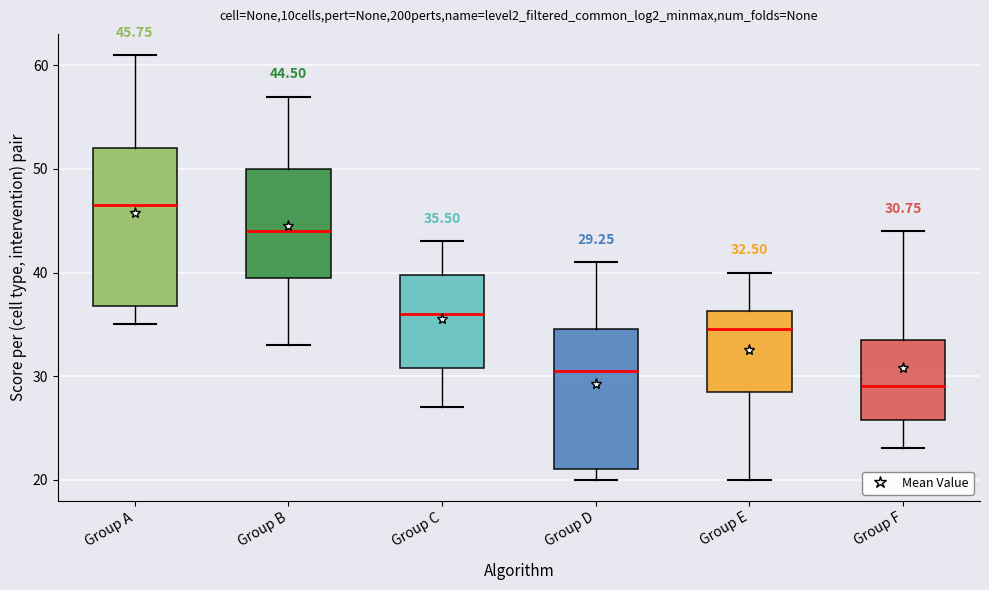

Which box is the tallest, from its lower edge to its upper edge?

Group A